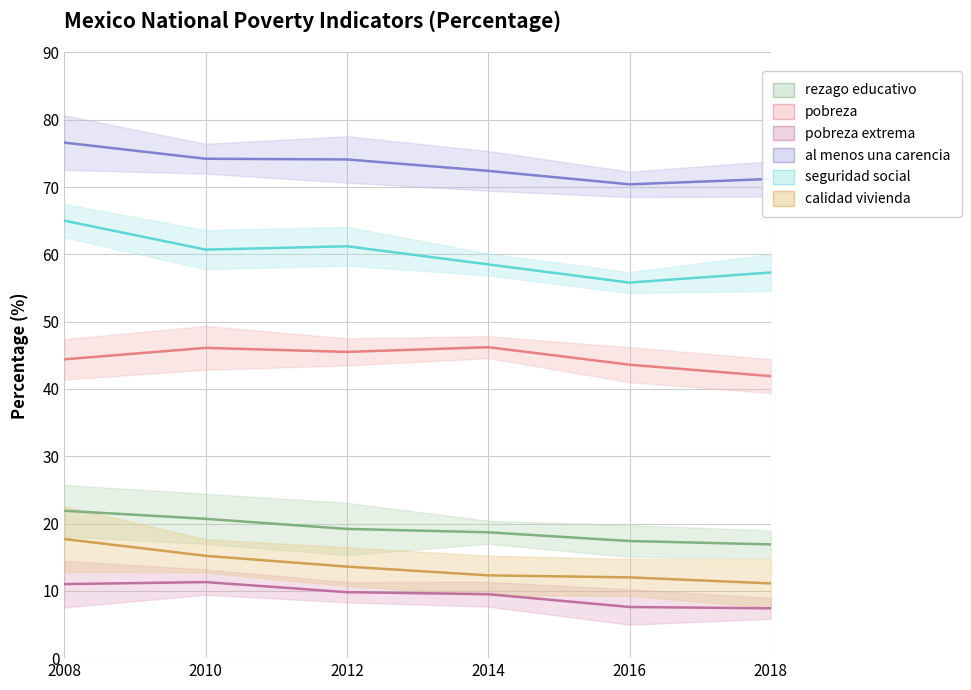

Is the value of pobreza at 2012 greater than the value of calidad vivienda at 2014?

Yes